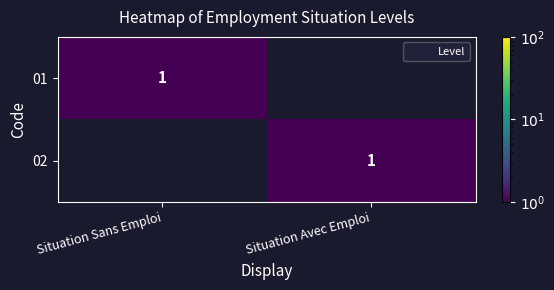

True or false: 01 has a value of 1 at Situation Sans Emploi.

True